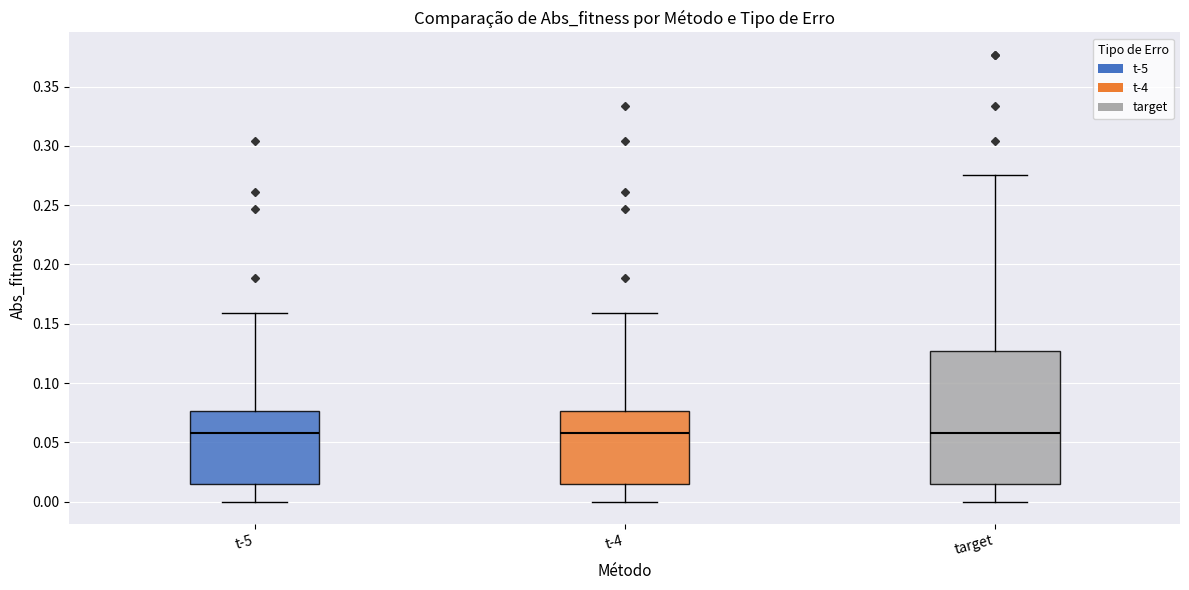

Reading left to right, transcribe this box plot: for each box, give where its median line is, the range the box spans, and where its two whiskers end, as read against the y-axis. The values are not printed on the chart, so give them approximately, as read against the axis.

t-5: median 0.060, box 0.015 to 0.075, whiskers 0.000 to 0.160
t-4: median 0.060, box 0.015 to 0.075, whiskers 0.000 to 0.160
target: median 0.060, box 0.015 to 0.125, whiskers 0.000 to 0.275